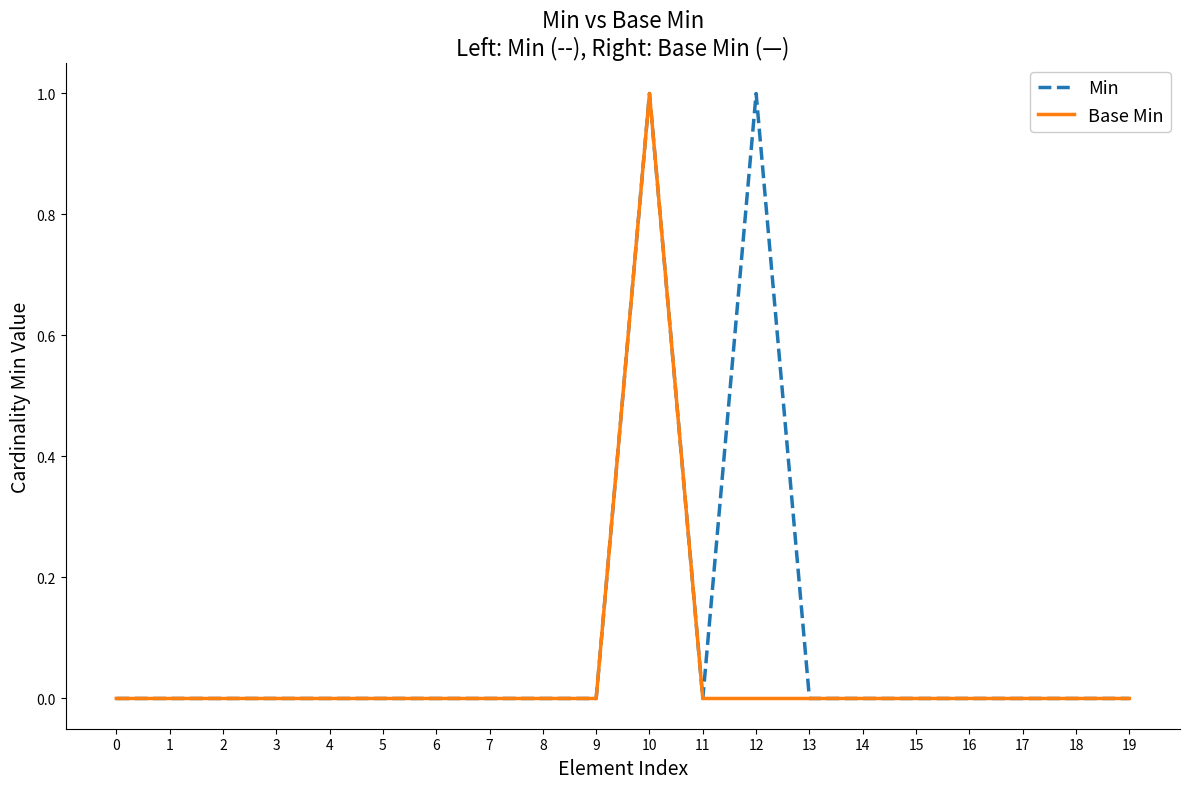

Is it true that Min equals -1 at 6?

False